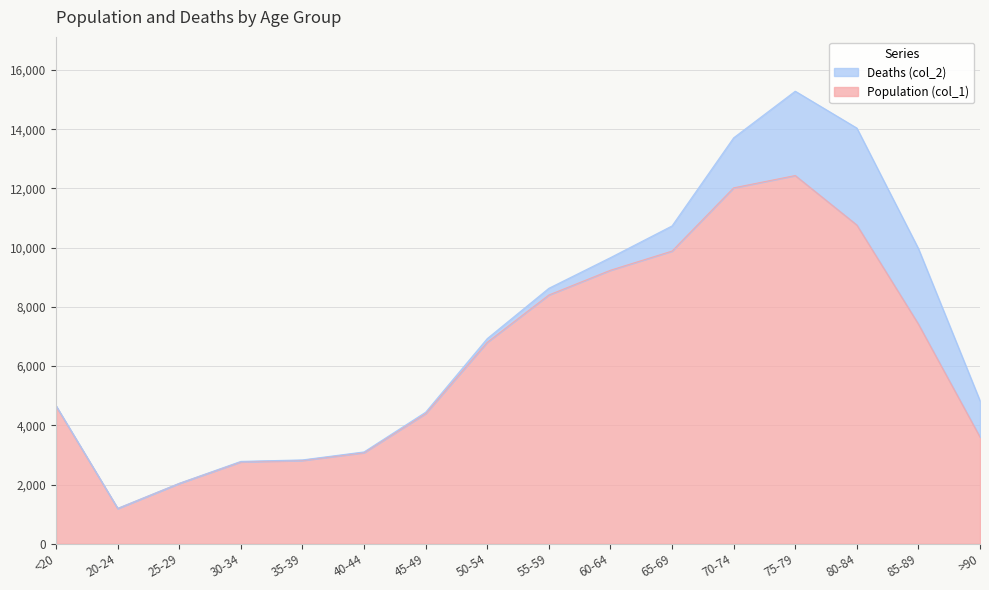

List the labels in order of value, largest first.

75-79, 70-74, 80-84, 65-69, 60-64, 55-59, 85-89, 50-54, <20, 45-49, >90, 40-44, 35-39, 30-34, 25-29, 20-24